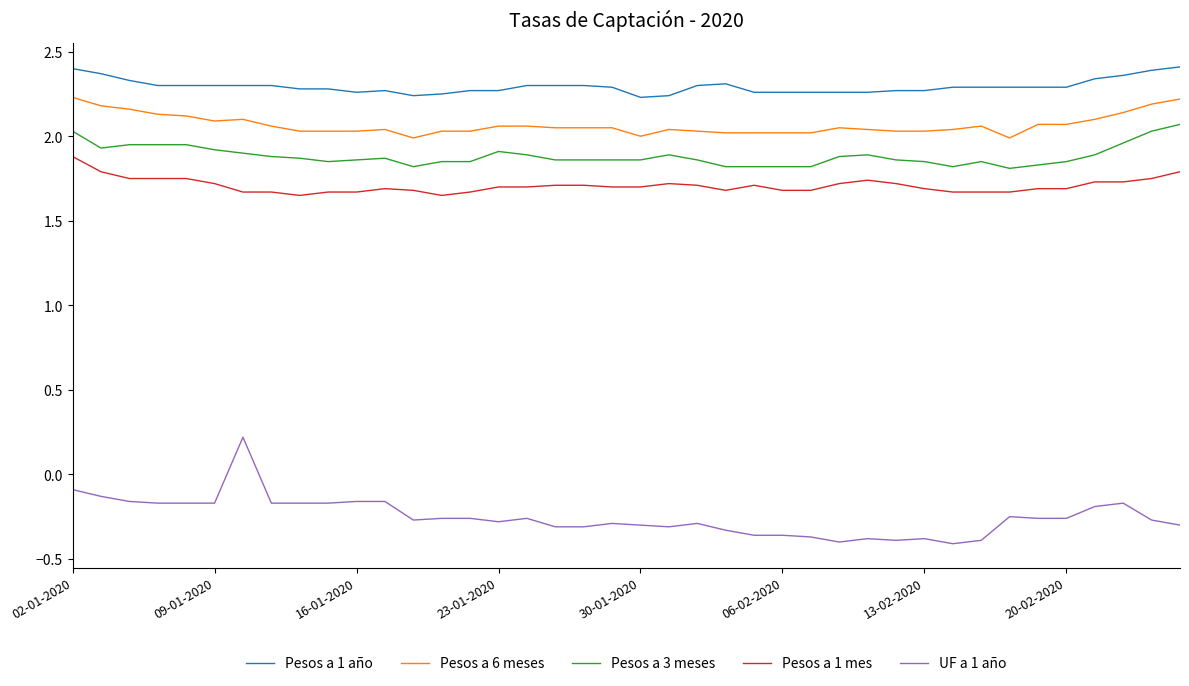

True or false: UF a 1 año and Pesos a 1 mes intersect in this chart.

False